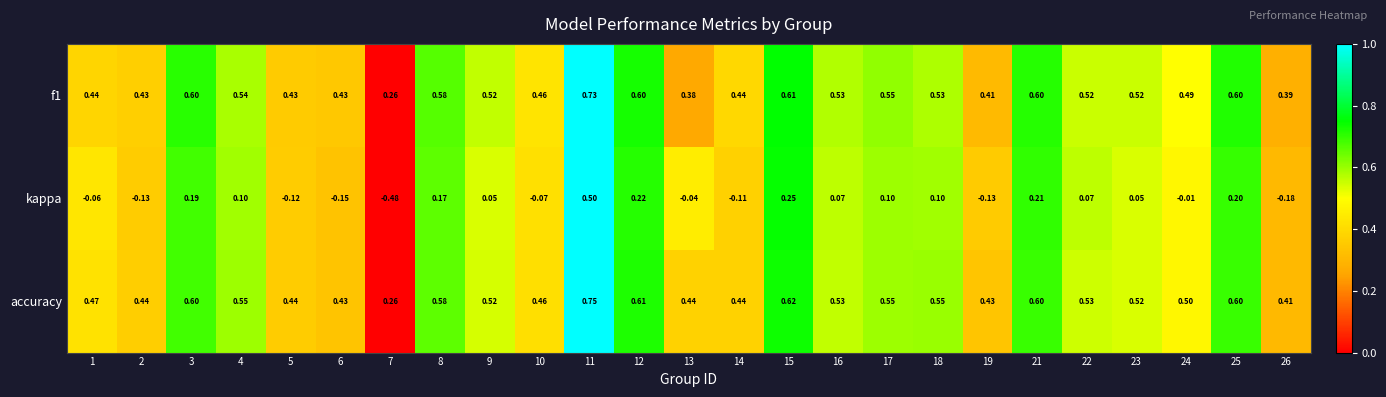

Which series has the largest range (max minus min)?

kappa